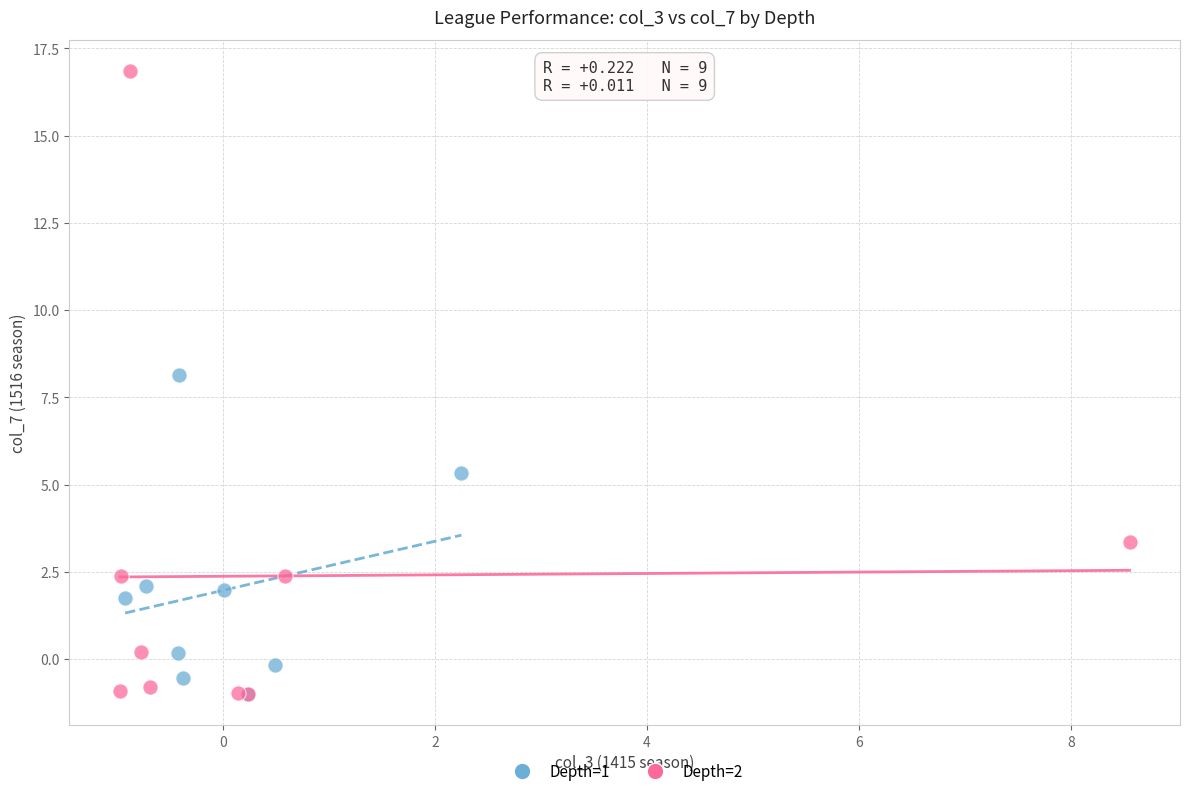

Which series contains the highest Y value?

Depth=2